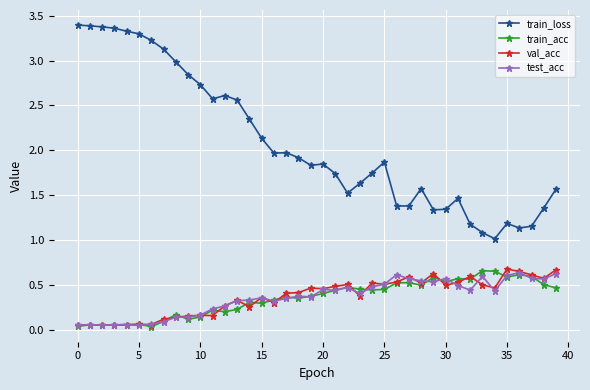

Which series has the largest range (max minus min)?

train_loss